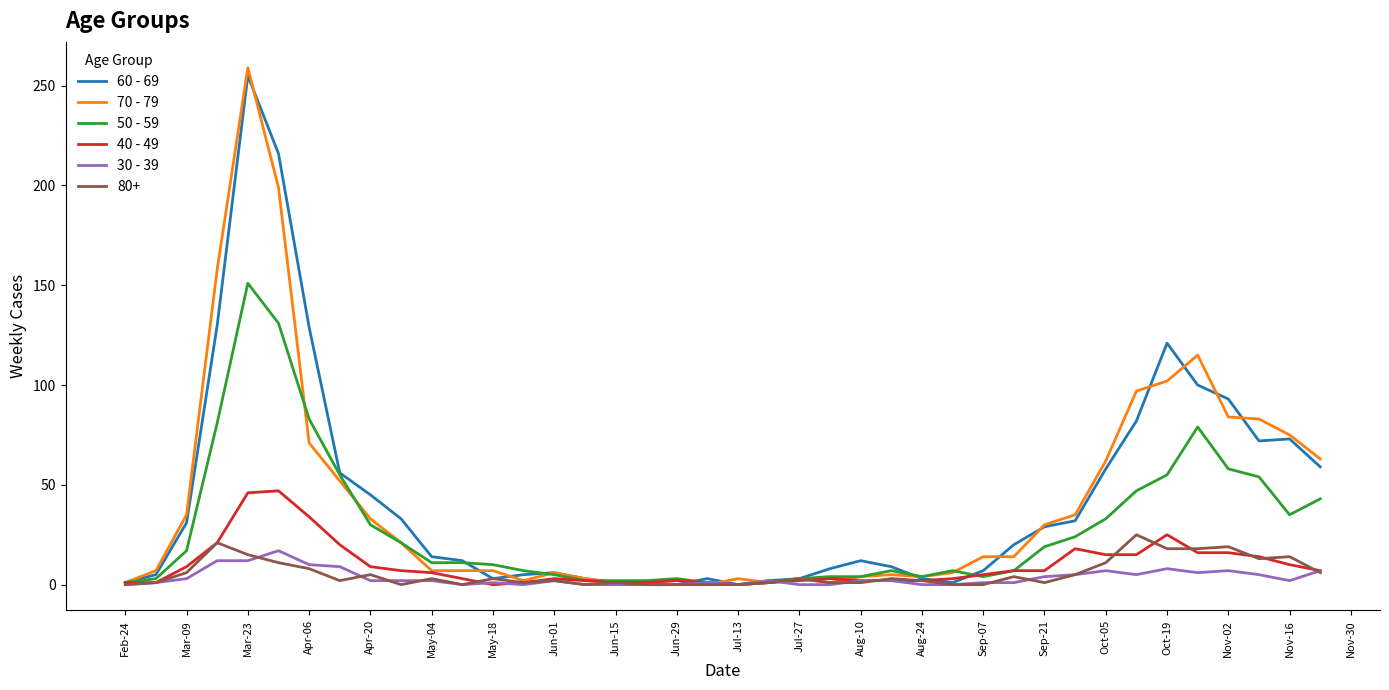

What is the greatest value displayed?

259